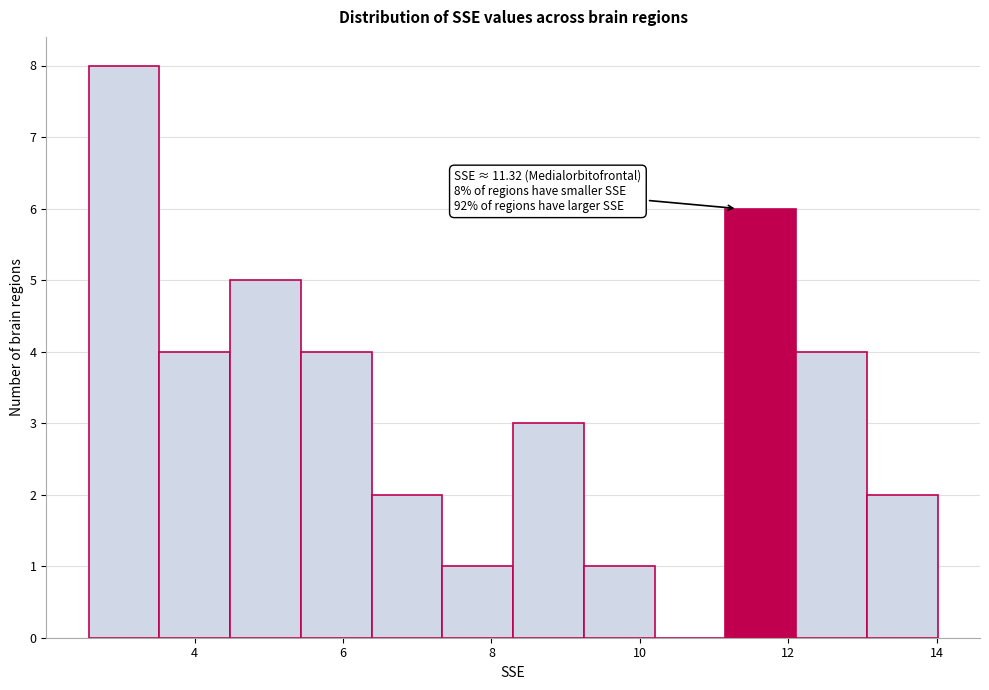

Over which range of the x-axis is the bar tallest?

2.6 to 3.6